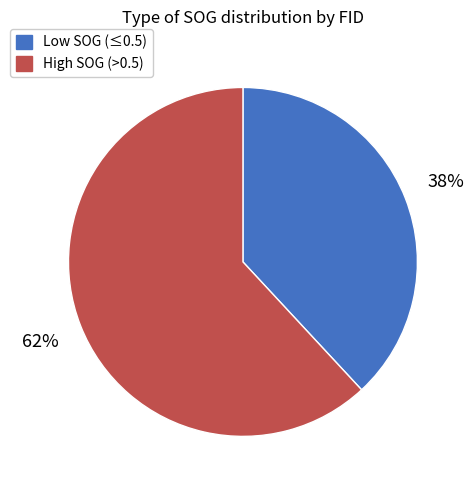

Between Low SOG (≤0.5) and High SOG (>0.5), which is larger?

High SOG (>0.5)